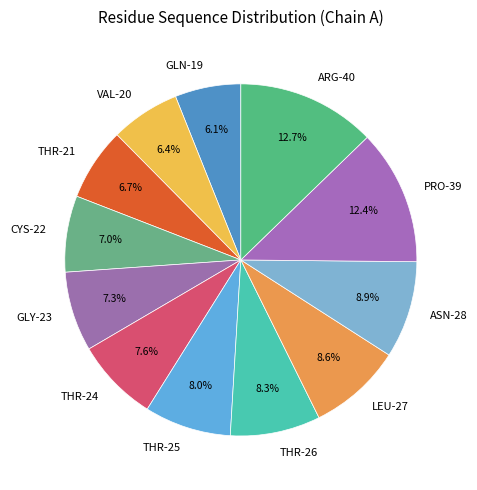

What is the total percentage of LEU-27 and THR-21?

15.3%